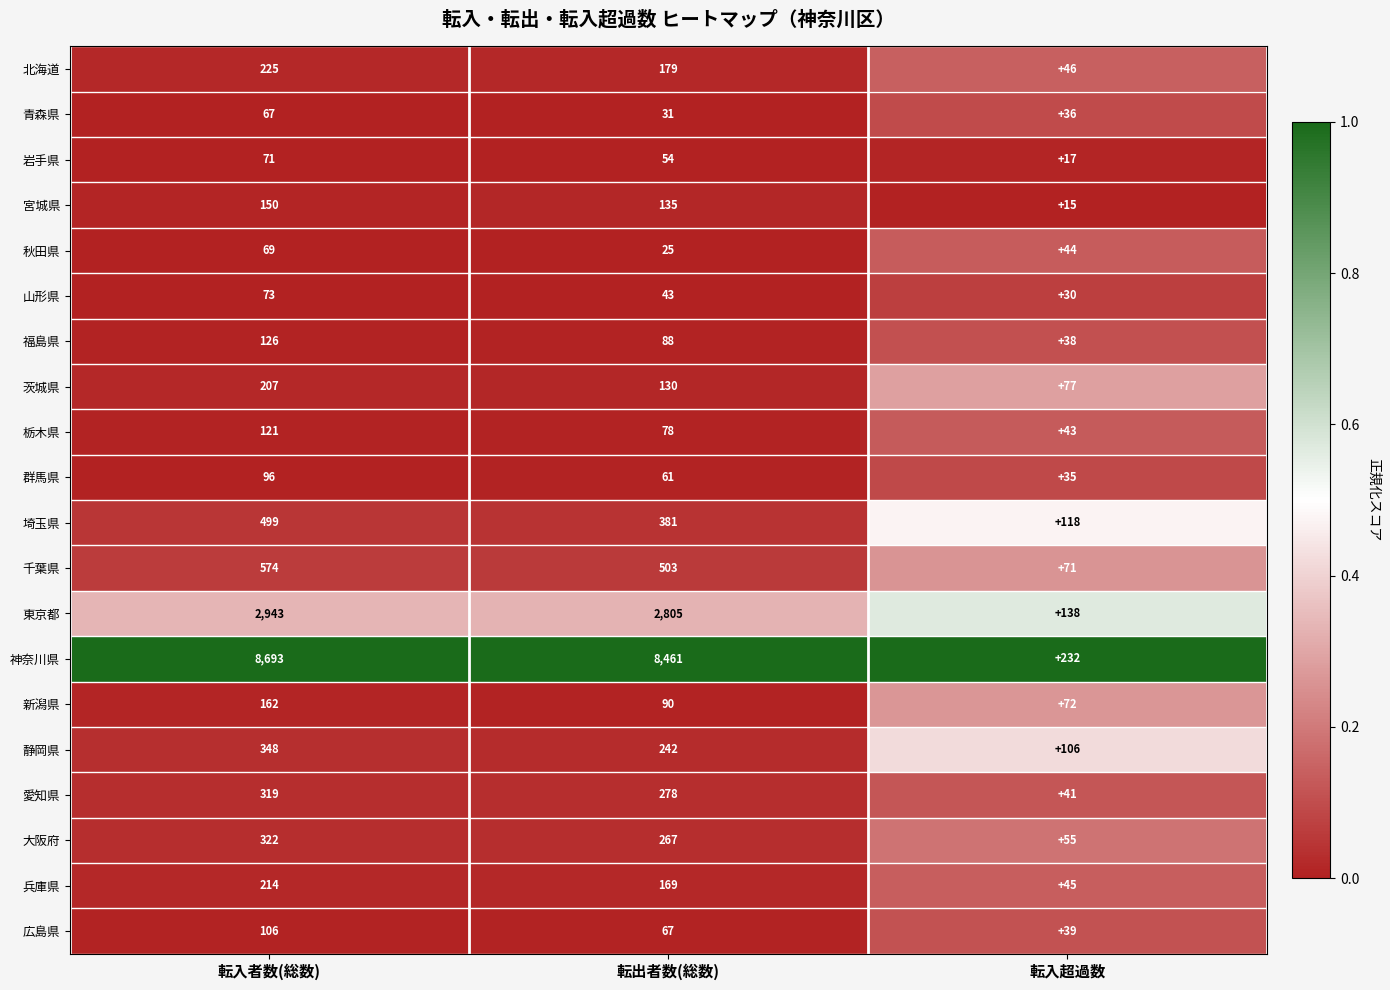

Which series has the largest total across all categories?

神奈川県